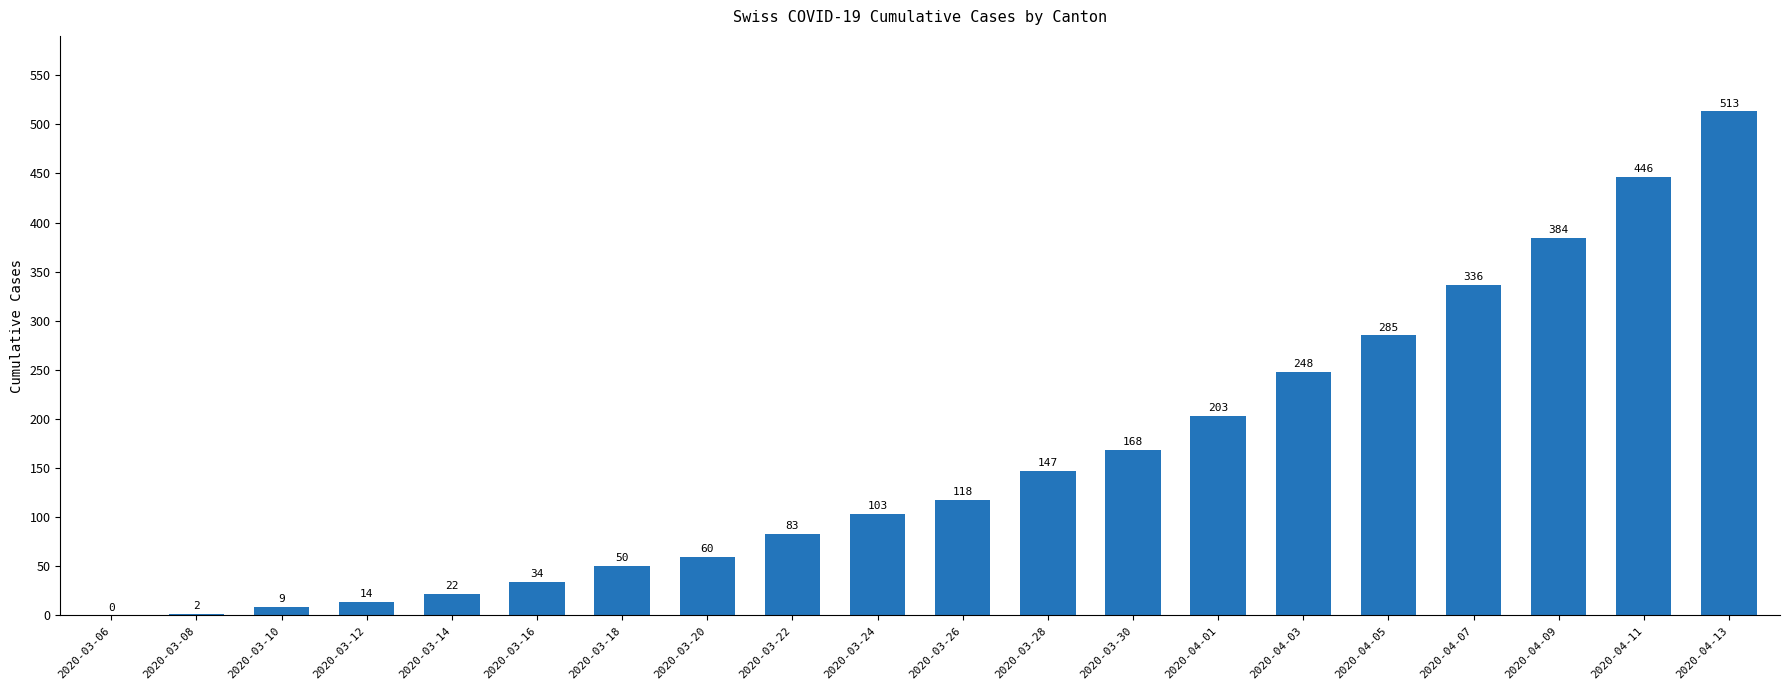

What is the sum of all values?

3225